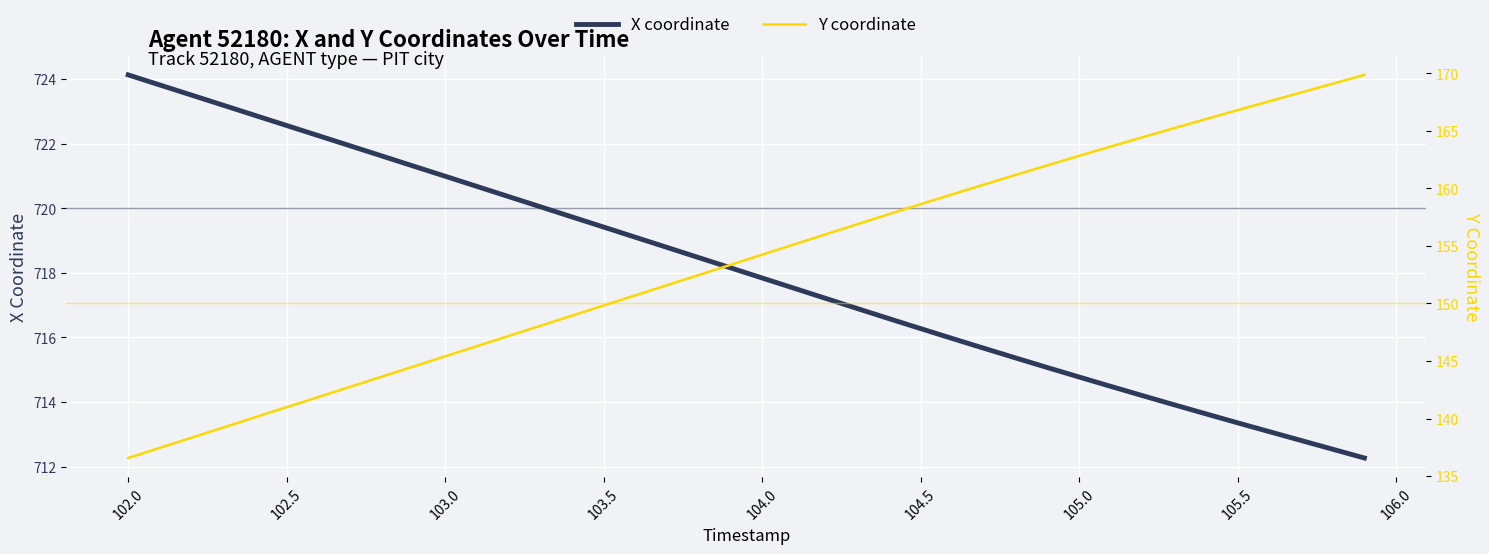

Which category has the highest value in the X coordinate series?

102.0